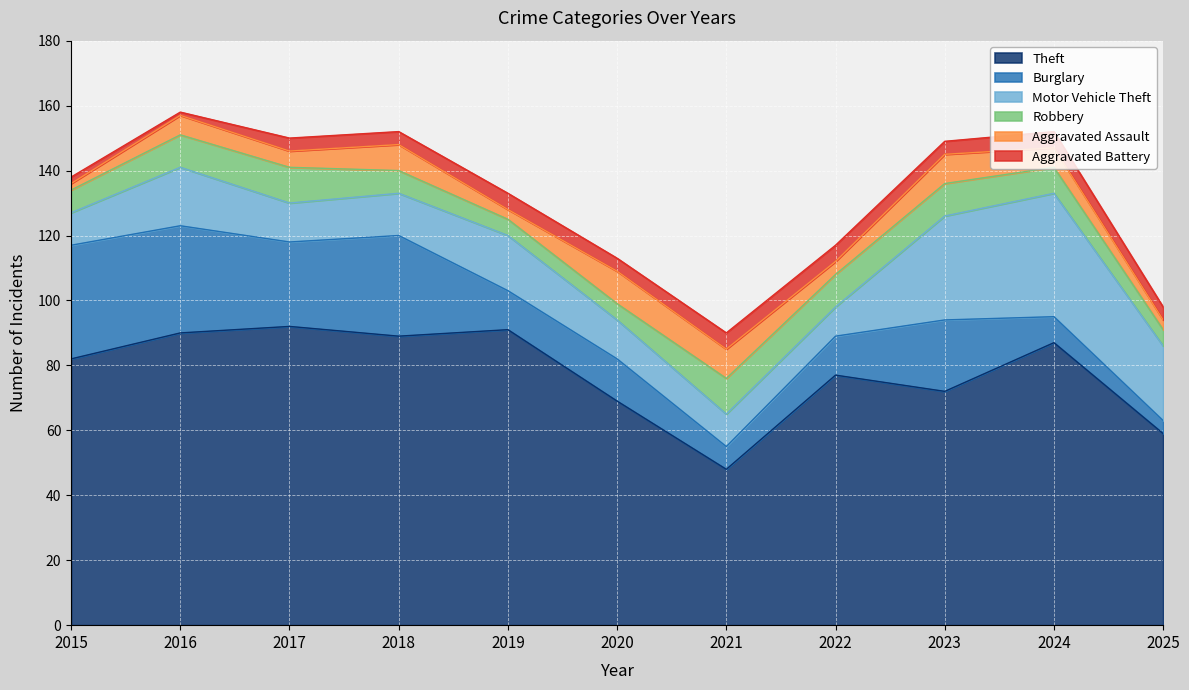

List the series in order of their peak value, lowest first.

Aggravated Battery, Aggravated Assault, Robbery, Burglary, Motor Vehicle Theft, Theft